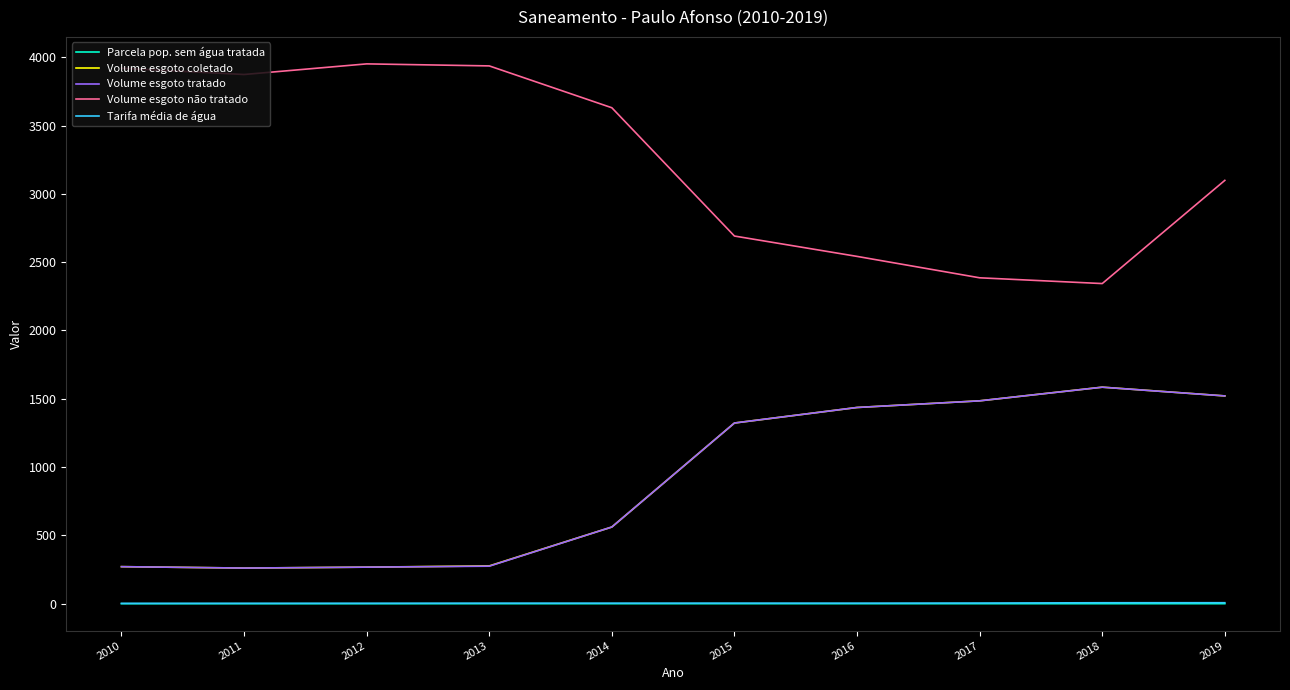

True or false: Tarifa média de água and Parcela pop. sem água tratada intersect in this chart.

False